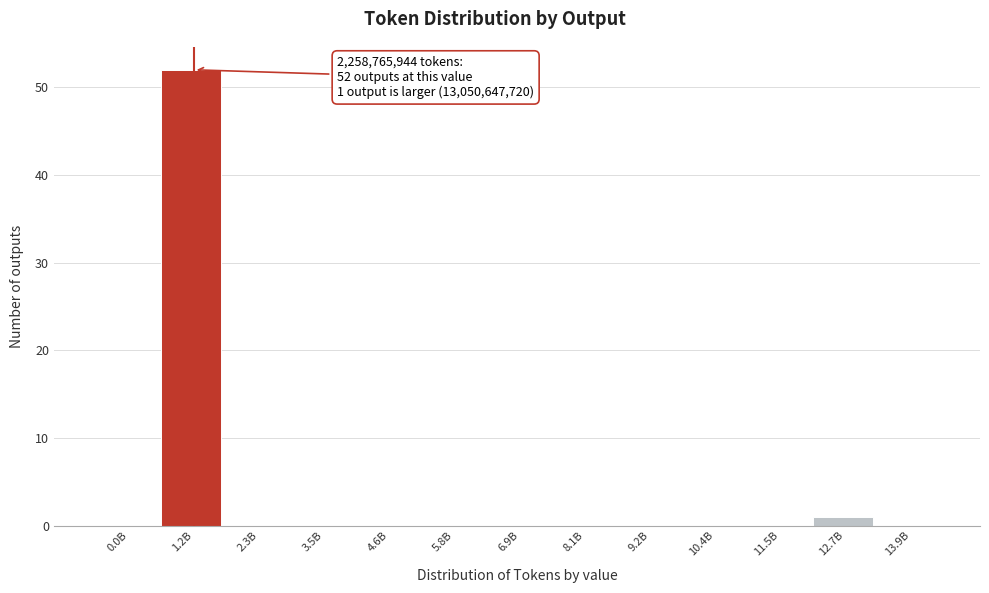

Reading left to right, extract all data points from this chart.

0.0B=0	1.2B=52	2.3B=0	3.5B=0	4.6B=0	5.8B=0	6.9B=0	8.1B=0	9.2B=0	10.4B=0	11.5B=0	12.7B=1	13.9B=0